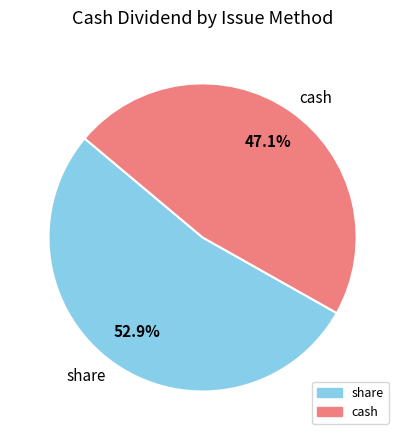

What is the total percentage of cash and share?

100.0%